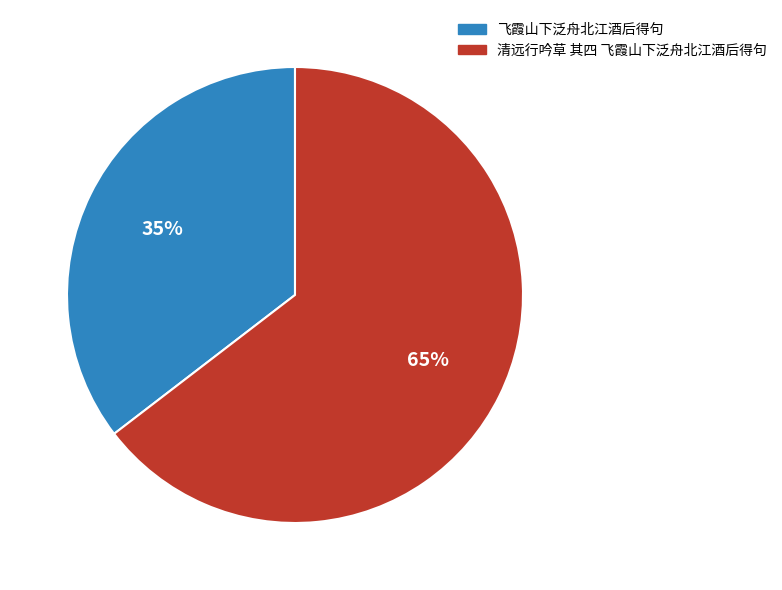

How many slices are in this pie chart?

2